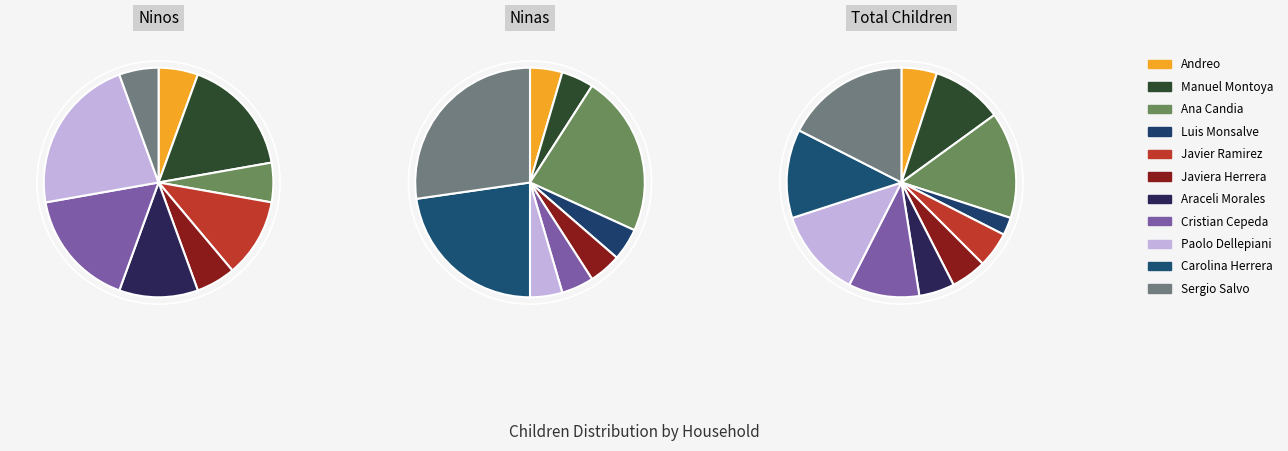

How many slices are in this pie chart?

11